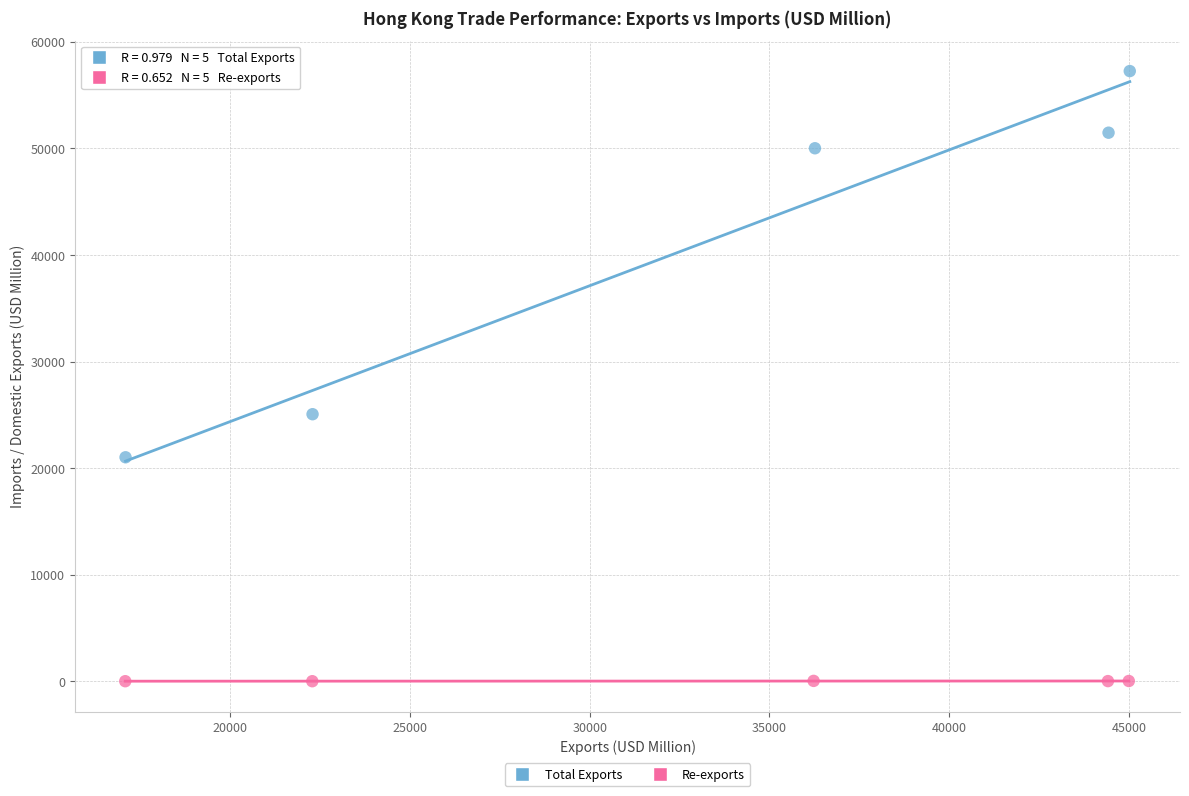

Which series has the largest Y range (max minus min)?

Total Exports